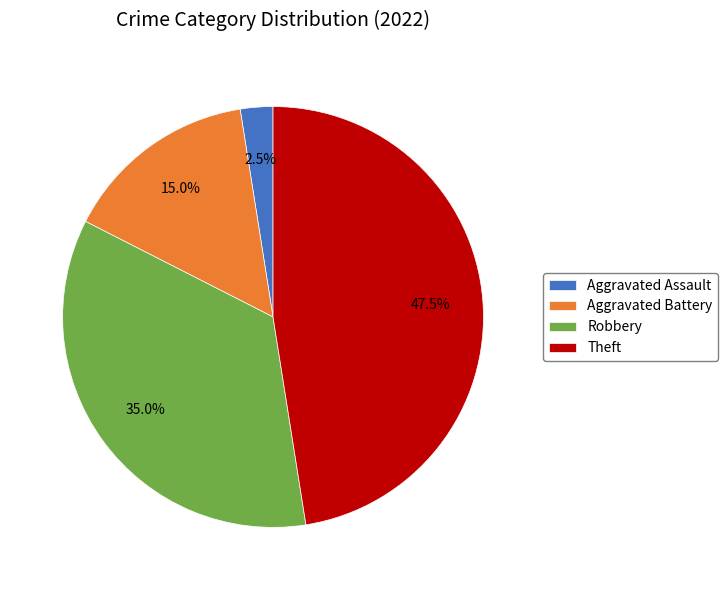

Rank the categories by value from lowest to highest.

Aggravated Assault, Aggravated Battery, Robbery, Theft